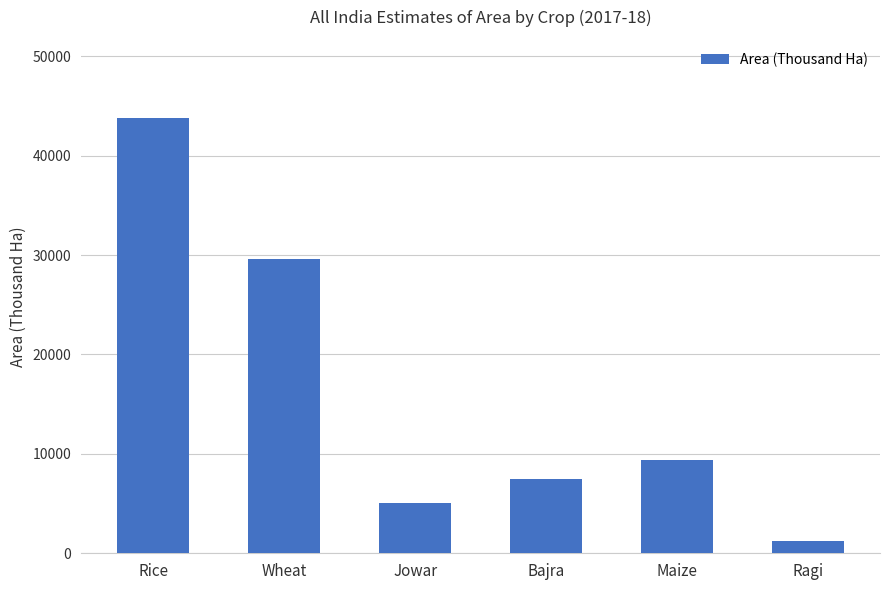

What is the maximum value shown in the chart?

43774.1